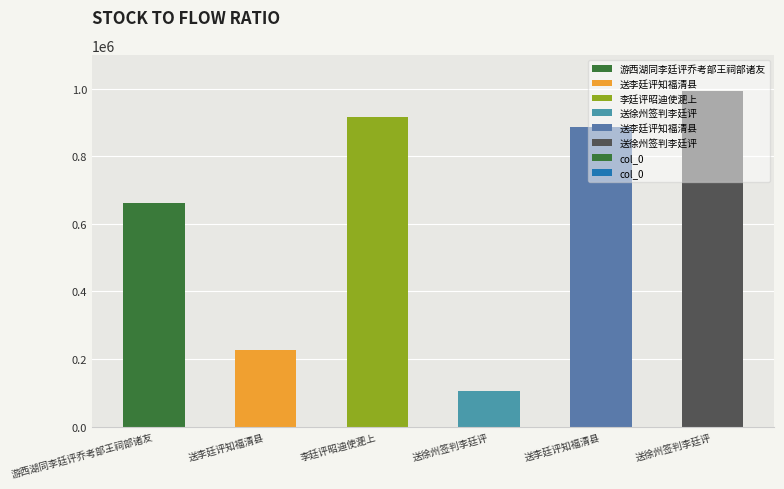

How many series are shown in this chart?

1